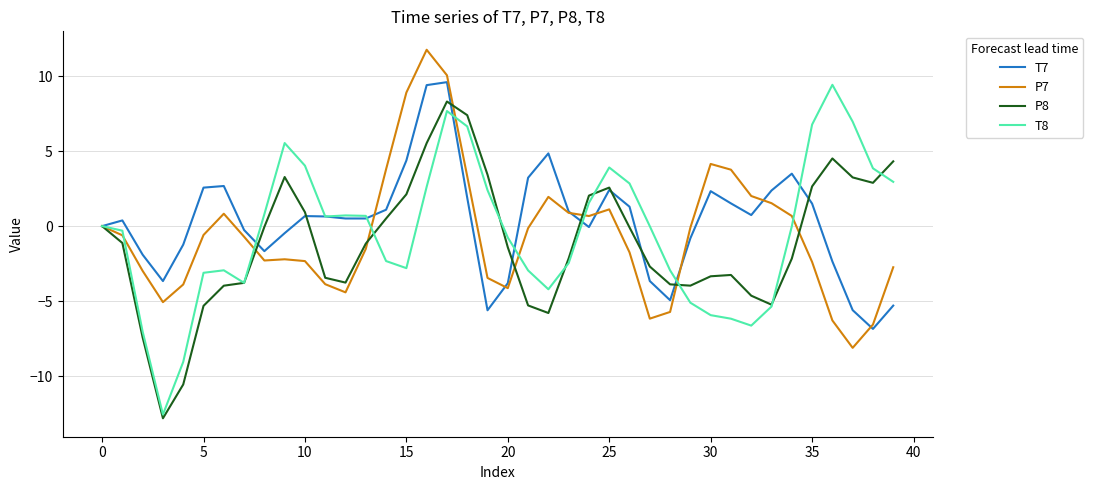

What is the smallest value displayed?

-12.8